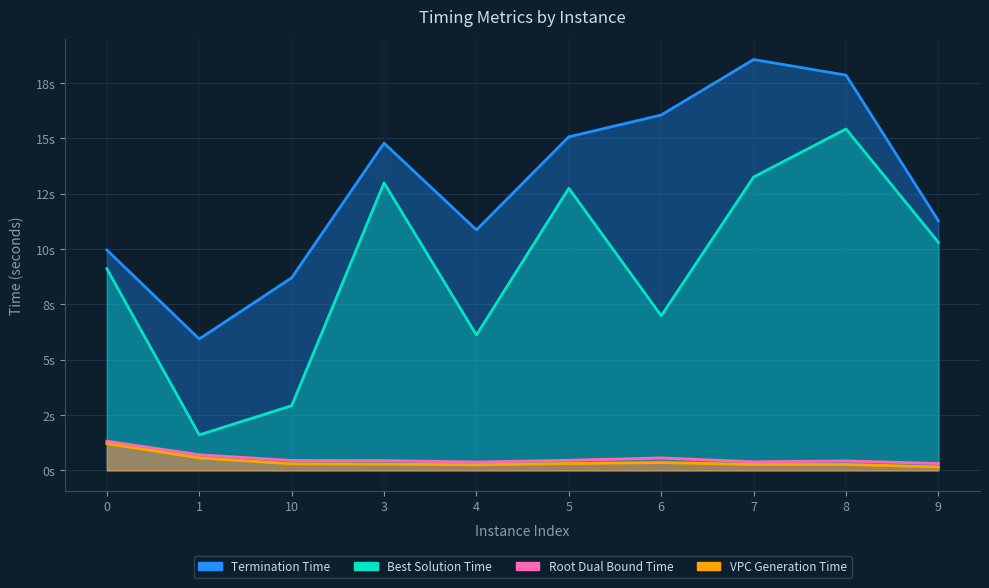

What are all the series names shown in the legend?

vpcGenerationTime, rootDualBoundTime, bestSolutionTime, terminationTime